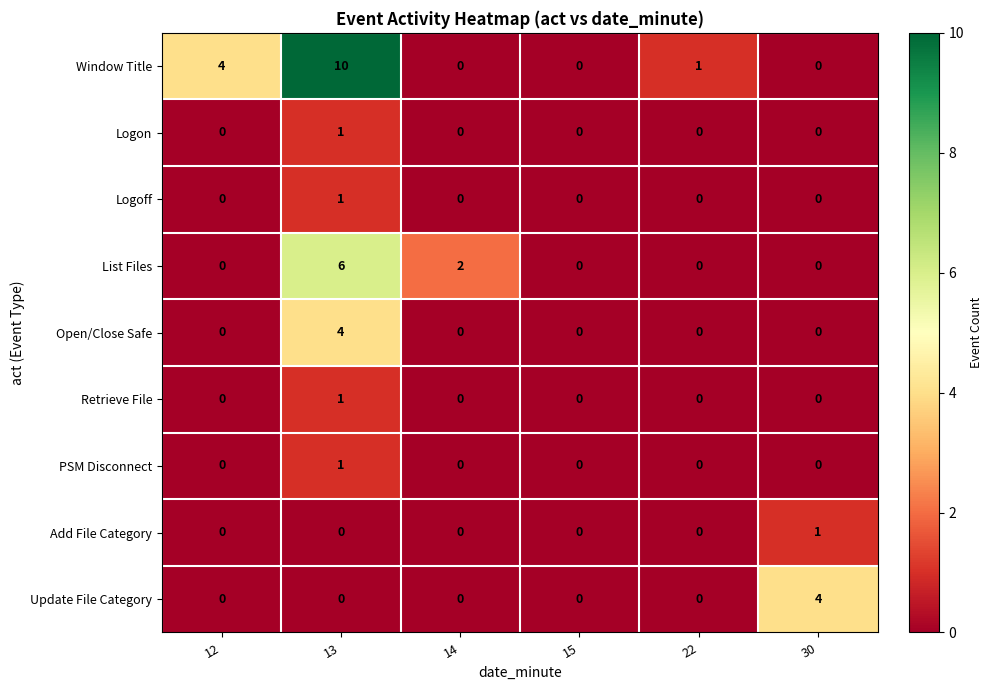

The List Files series shows 0 at 22. True or false?

True